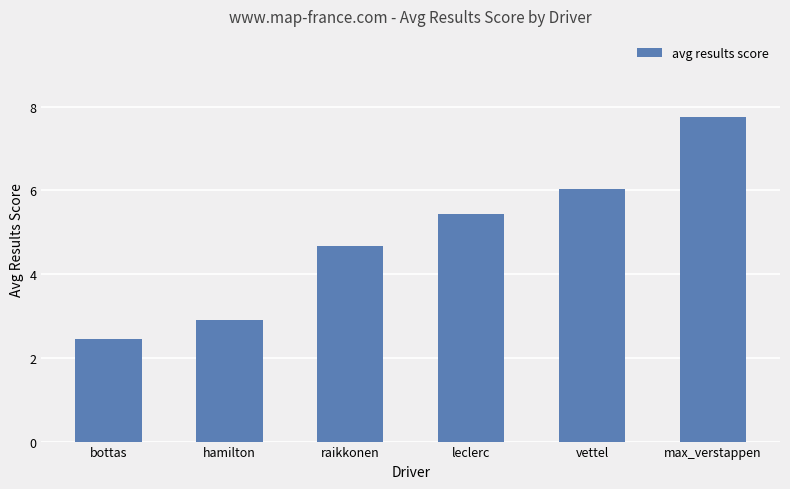

Reading left to right, what are all the values shown in this chart?

bottas=2.4	hamilton=2.9	raikkonen=4.7	leclerc=5.4	vettel=6.0	max_verstappen=7.8